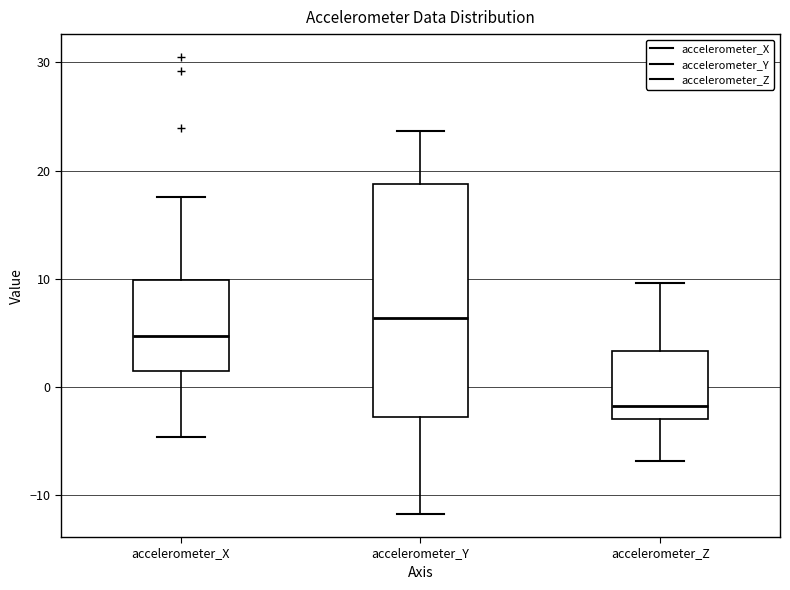

Which box has the highest median line?

accelerometer_Y